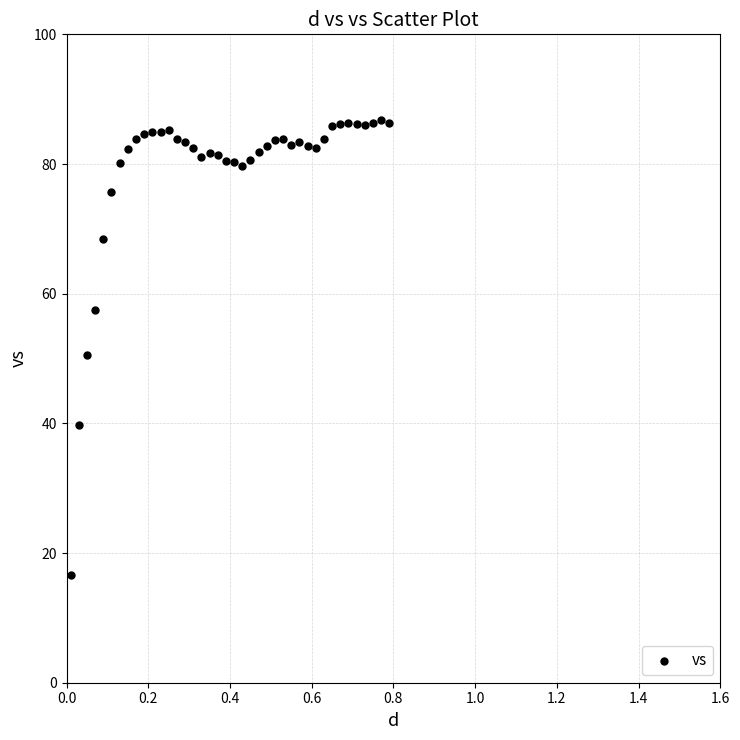

What is the range of X values (max minus min)?

0.8